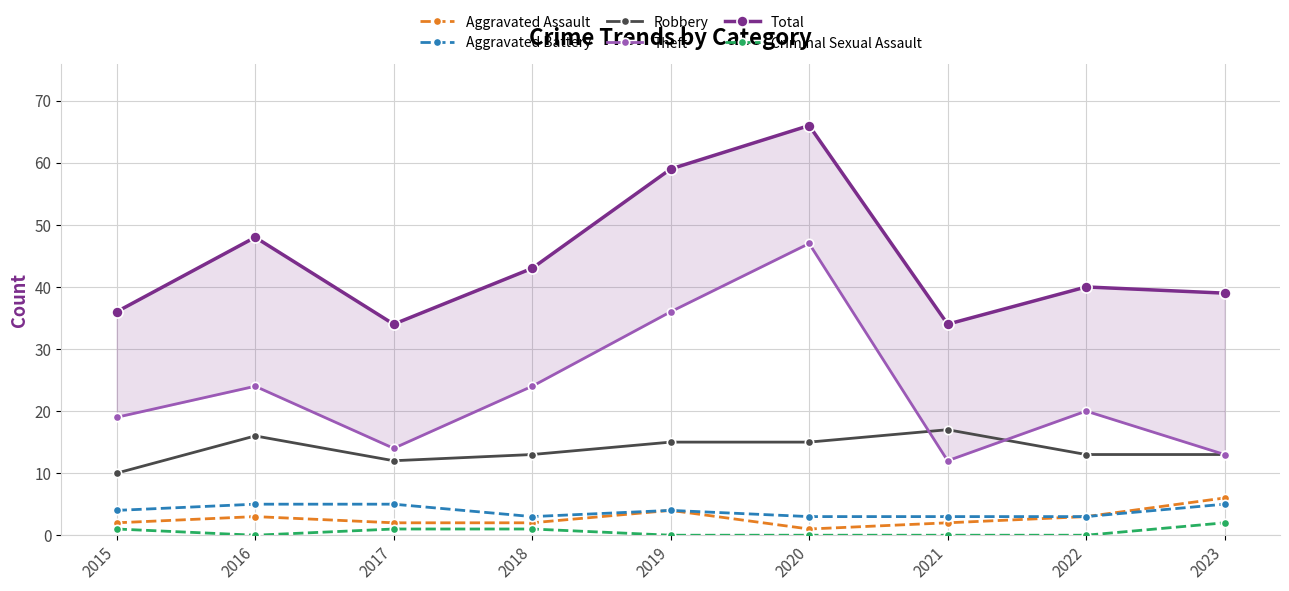

True or false: Robbery and Criminal Sexual Assault cross at least once.

False